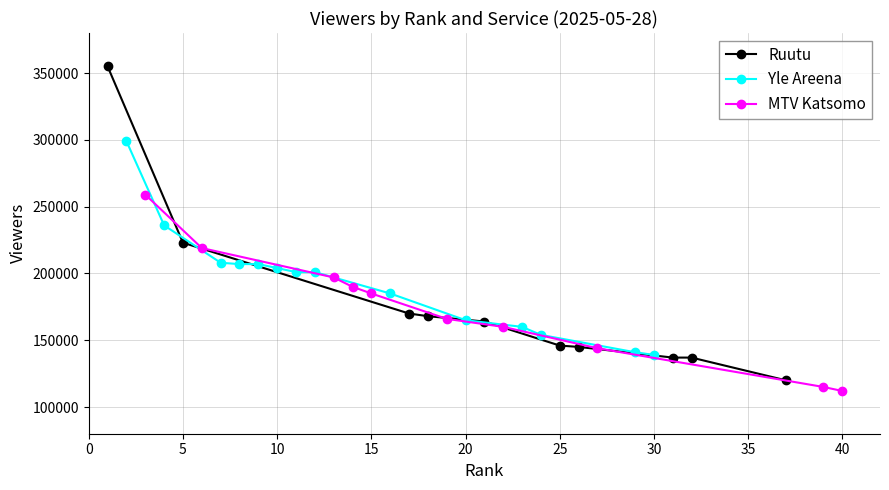

What is the value of the Ruutu point at the 7th from the left?

145000